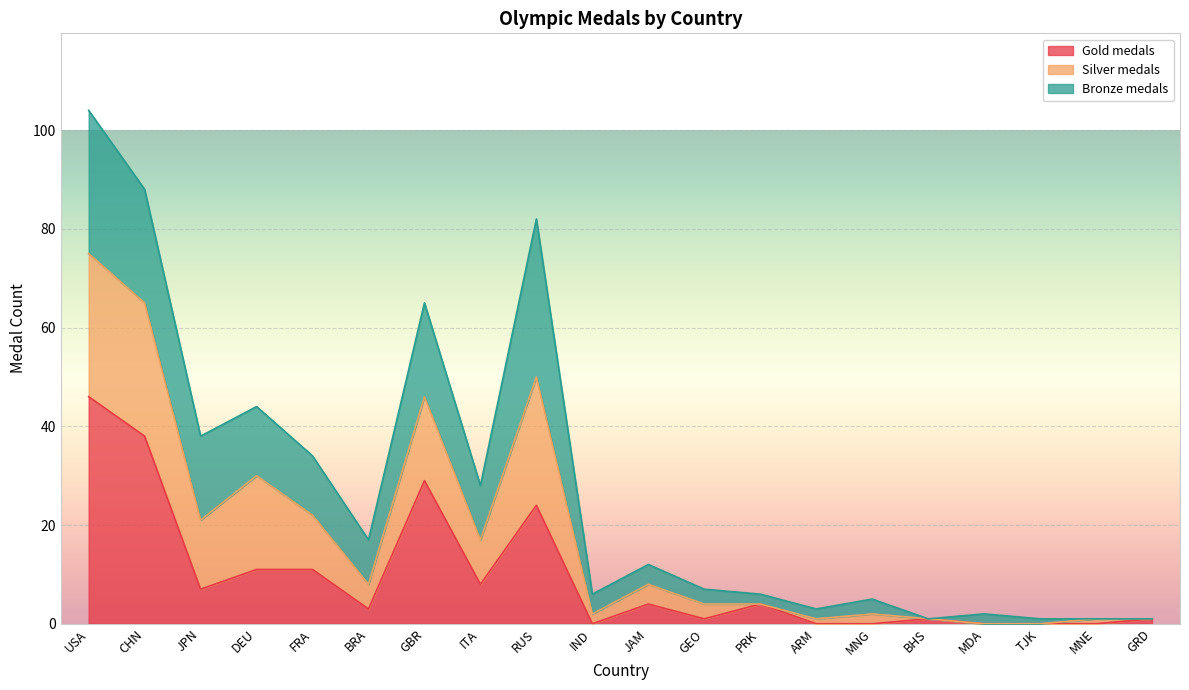

What is the difference between the maximum and second lowest values in the Gold medals series?

46